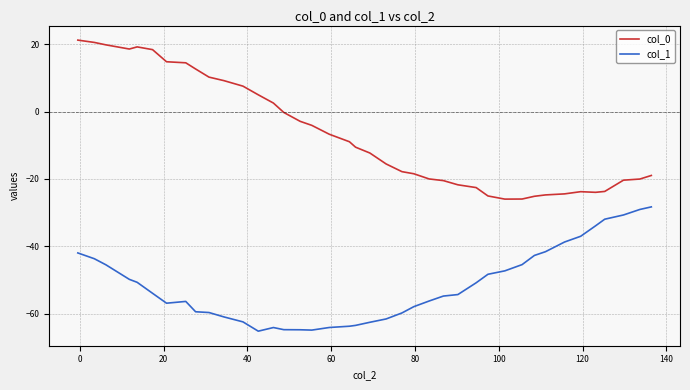

Which series has the largest total across all categories?

col_0